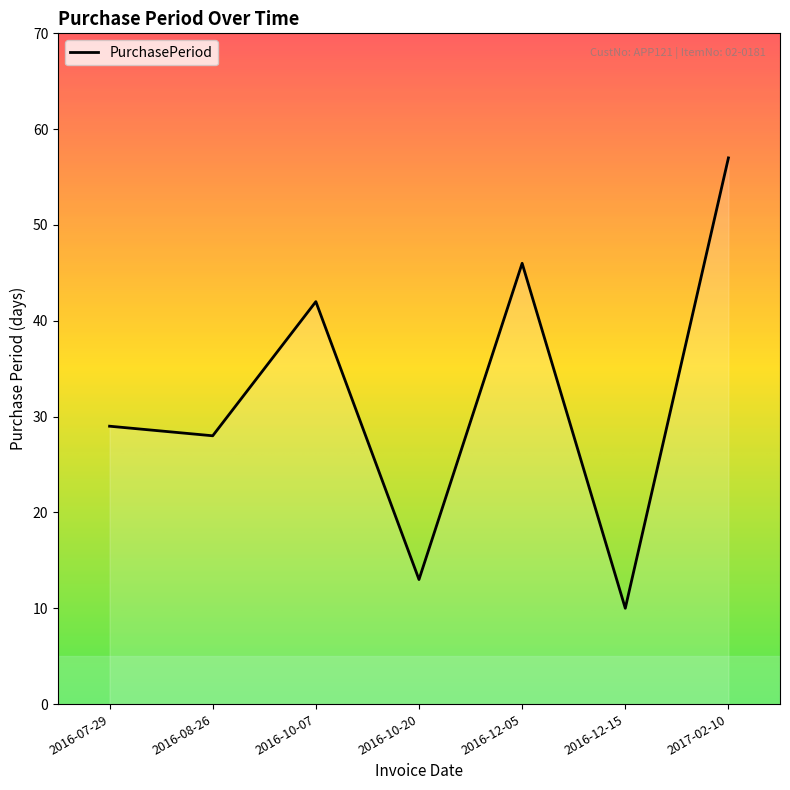

What is the difference between the maximum and minimum values?

47